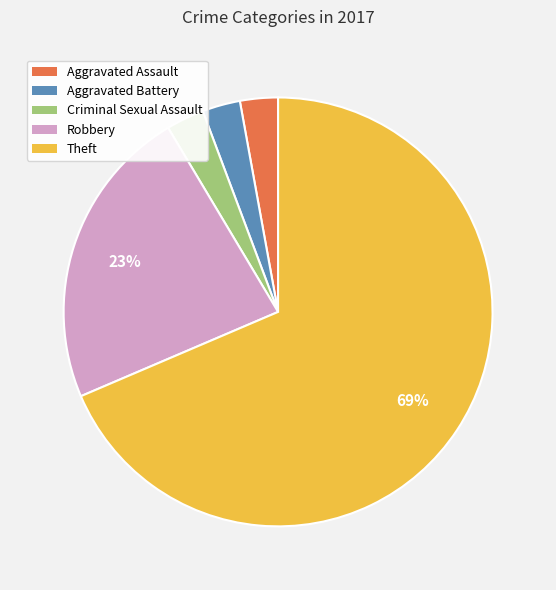

Which has a higher value, Robbery or Criminal Sexual Assault?

Robbery